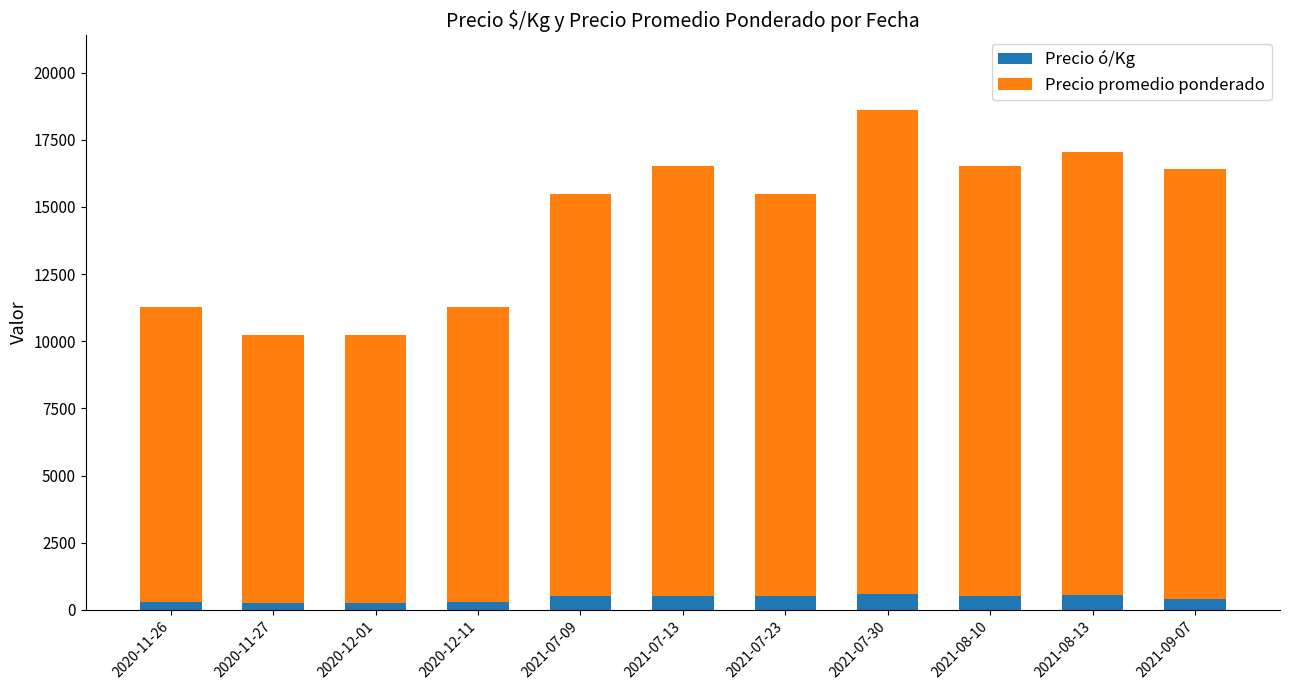

What is the maximum value for Precio ó/Kg?

600